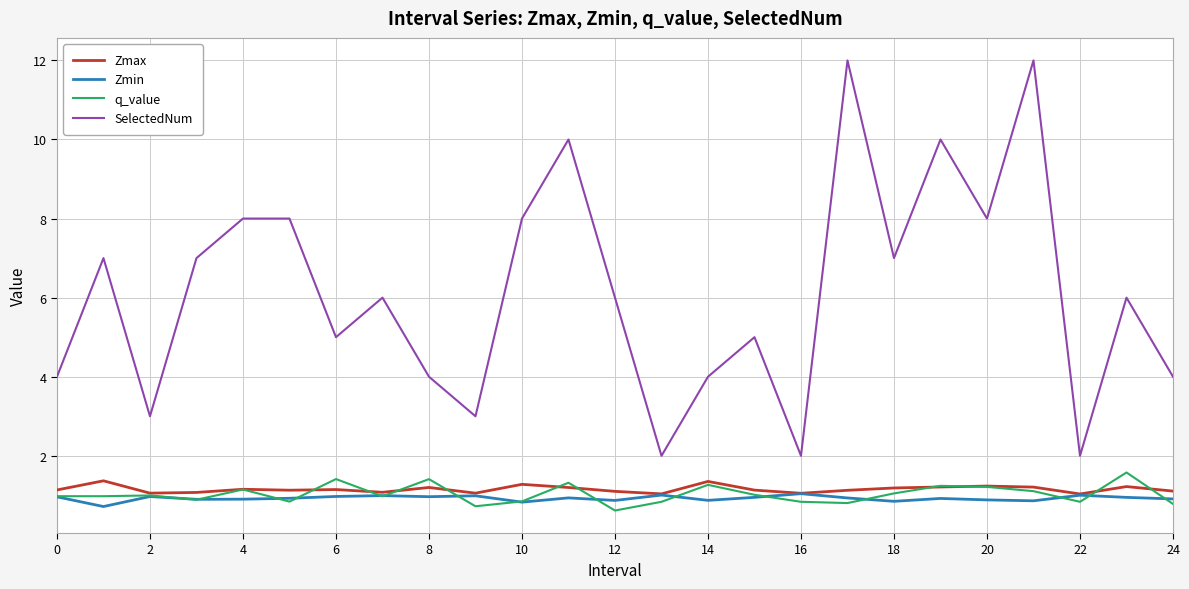

True or false: Zmin and SelectedNum intersect in this chart.

False